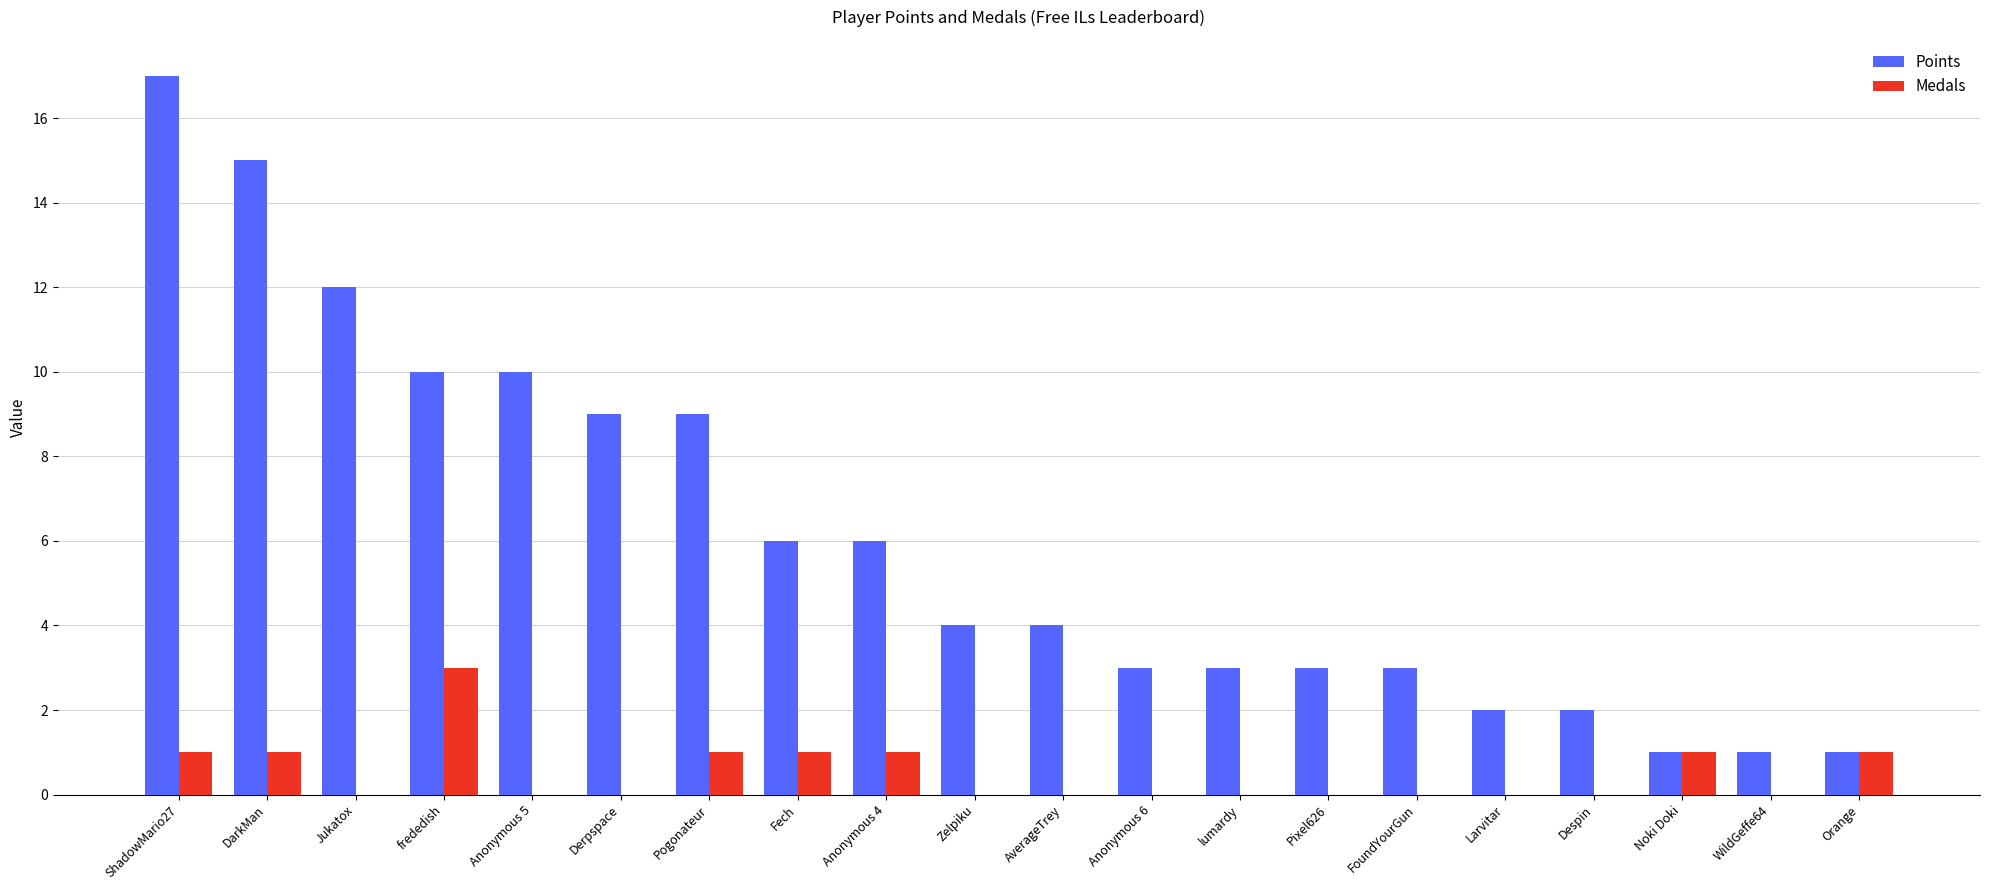

Are the bars horizontal?

No